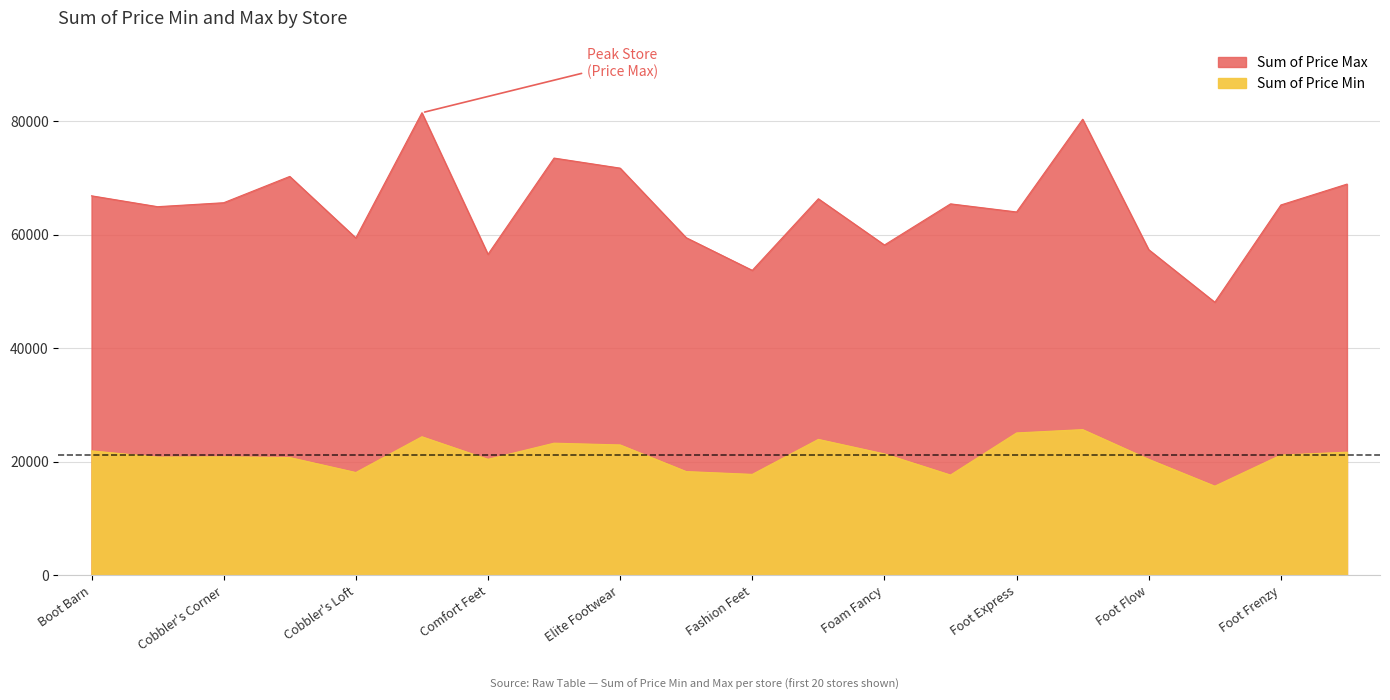

What are all the series names shown in the legend?

Sum of Price Min, Sum of Price Max